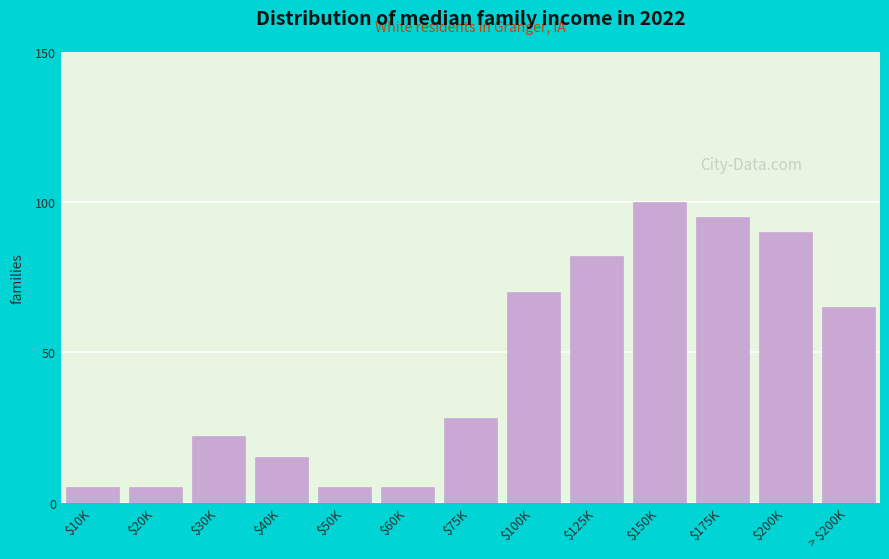

Reading left to right, extract all data points from this chart.

5	5	22	15	5	5	28	70	82	100	95	90	65